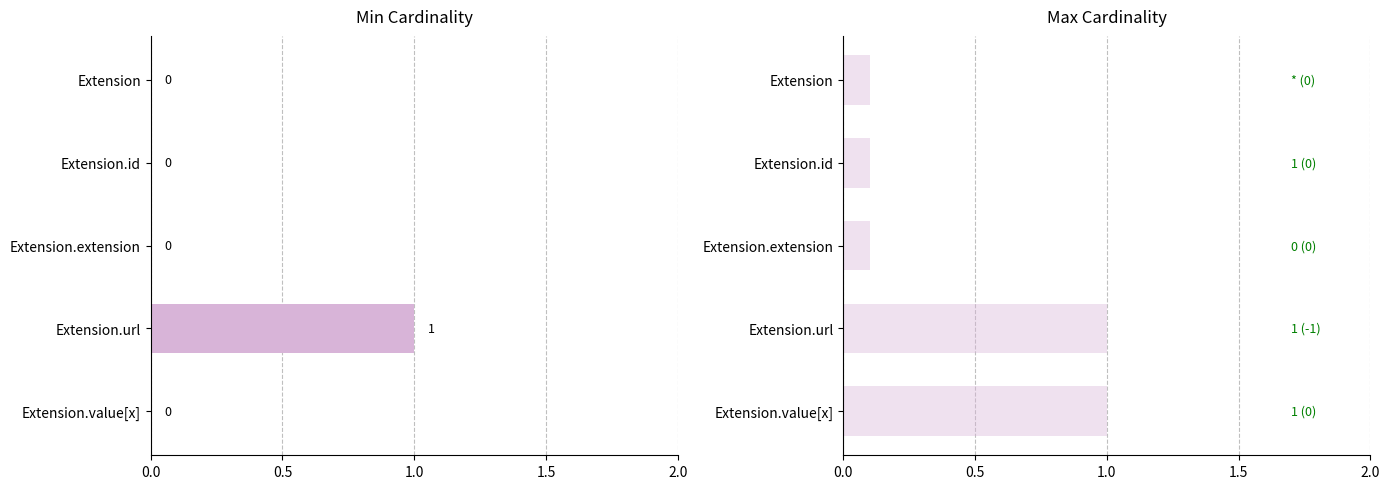

Count the Max values in the range 0 to 1.

5